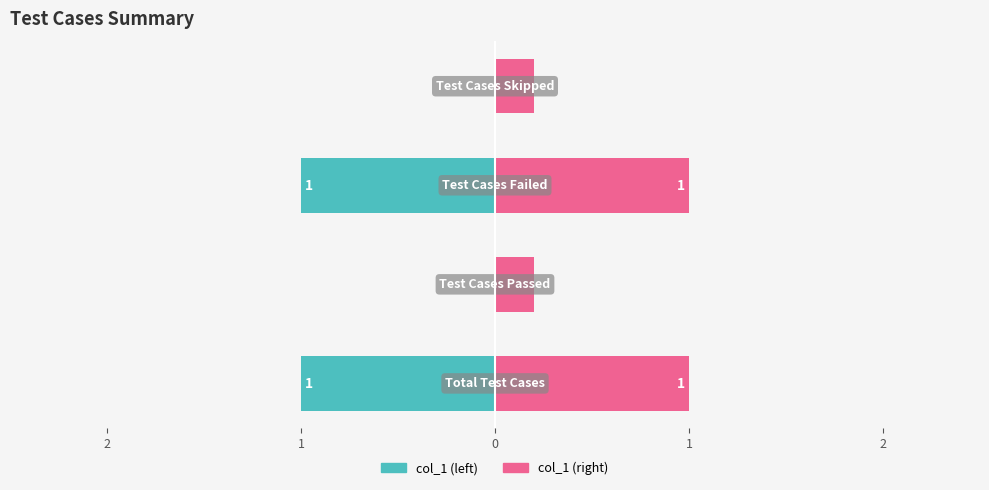

Between 0 and 1, which is larger?

1